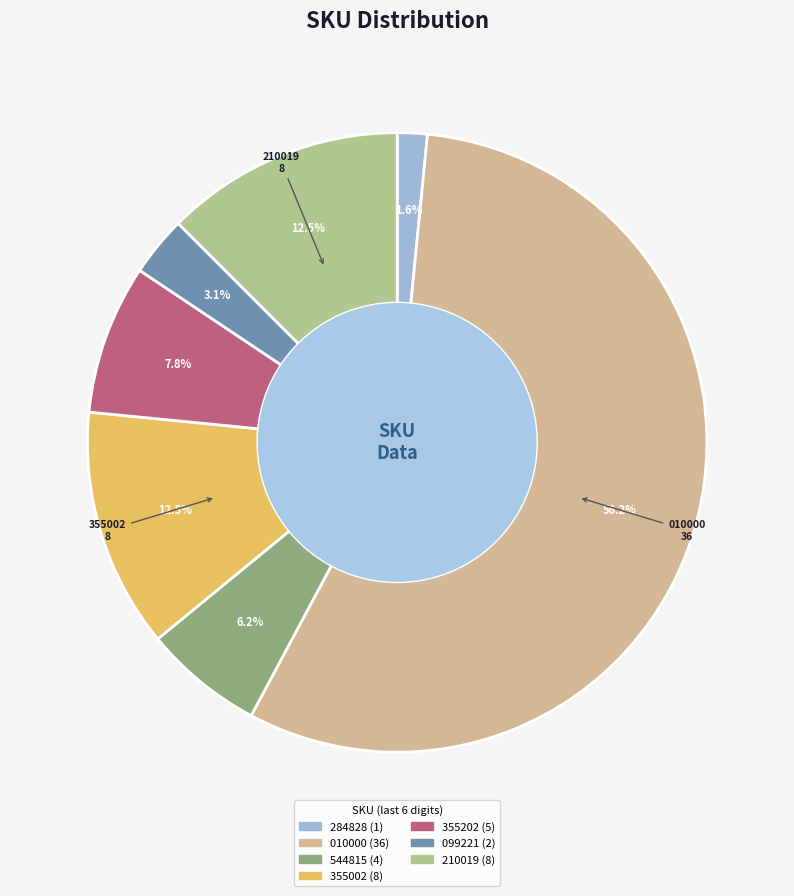

Count the number of slices in the pie.

7